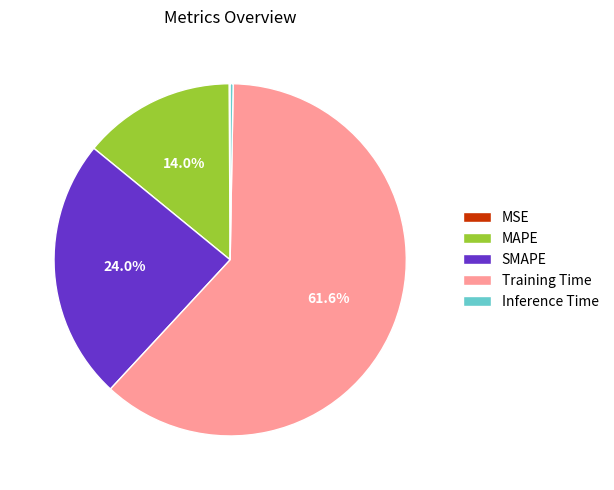

Is Training Time the majority of the pie?

Yes